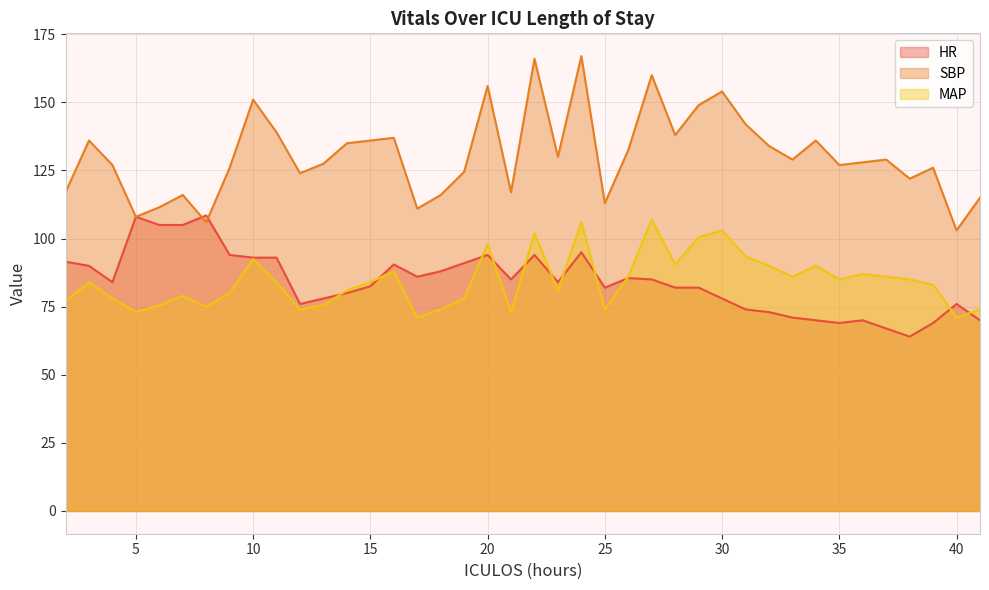

Is it true that HR equals 90.0 at 3?

True